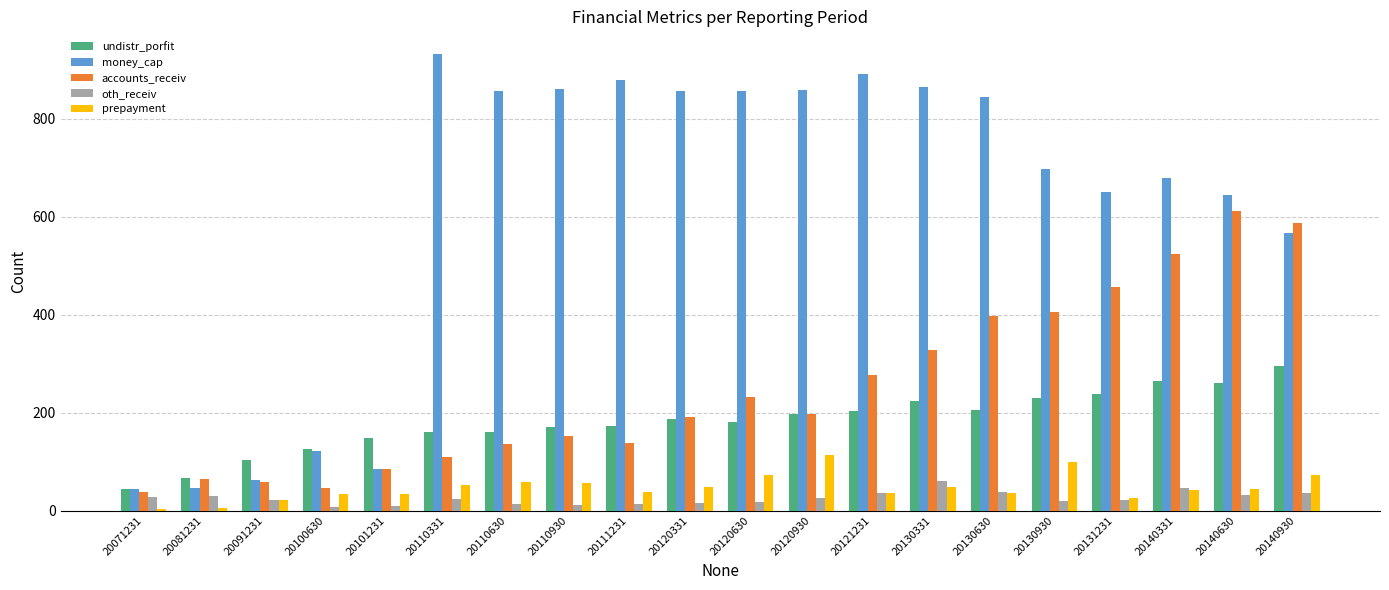

Read the money_cap value at 20111231.

879.8